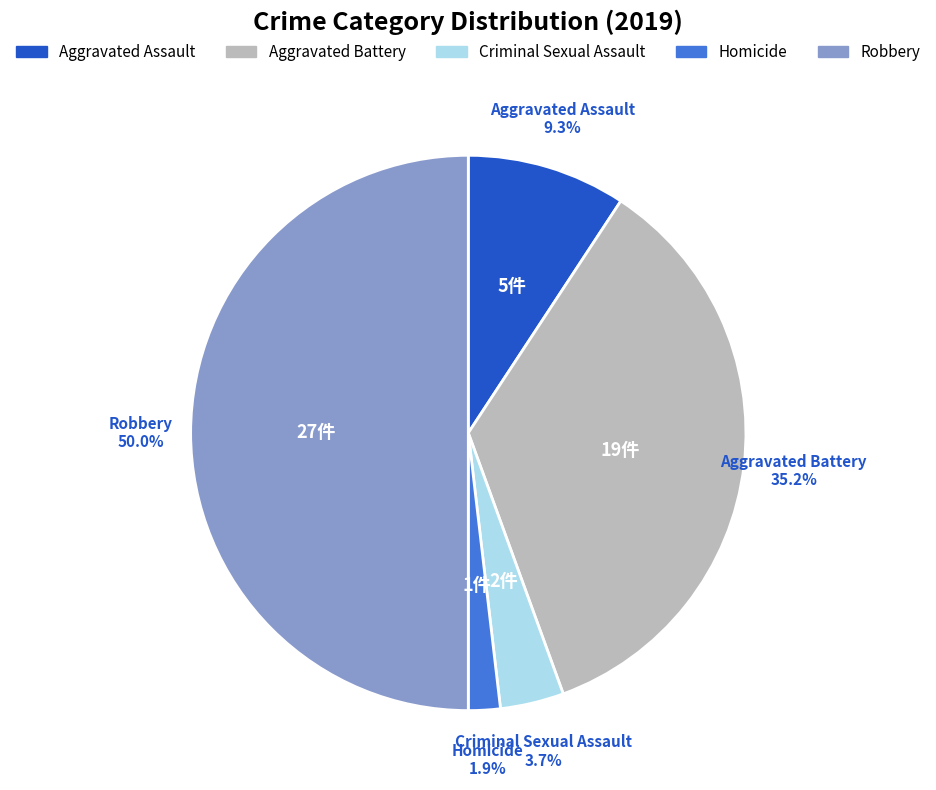

The Aggravated Assault slice represents 15% of the pie. True or false?

False